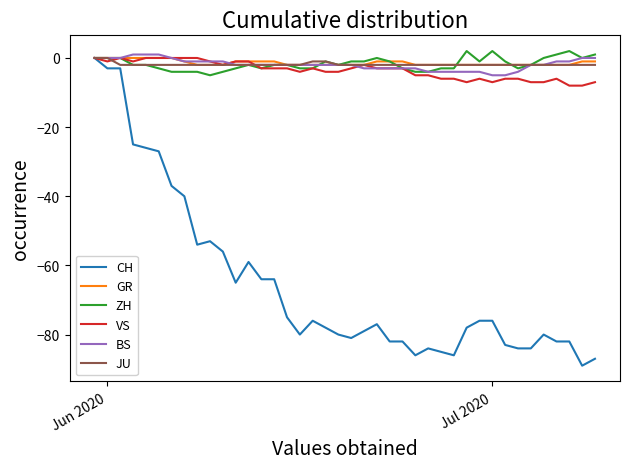

What is the lowest value of the VS series?

-8